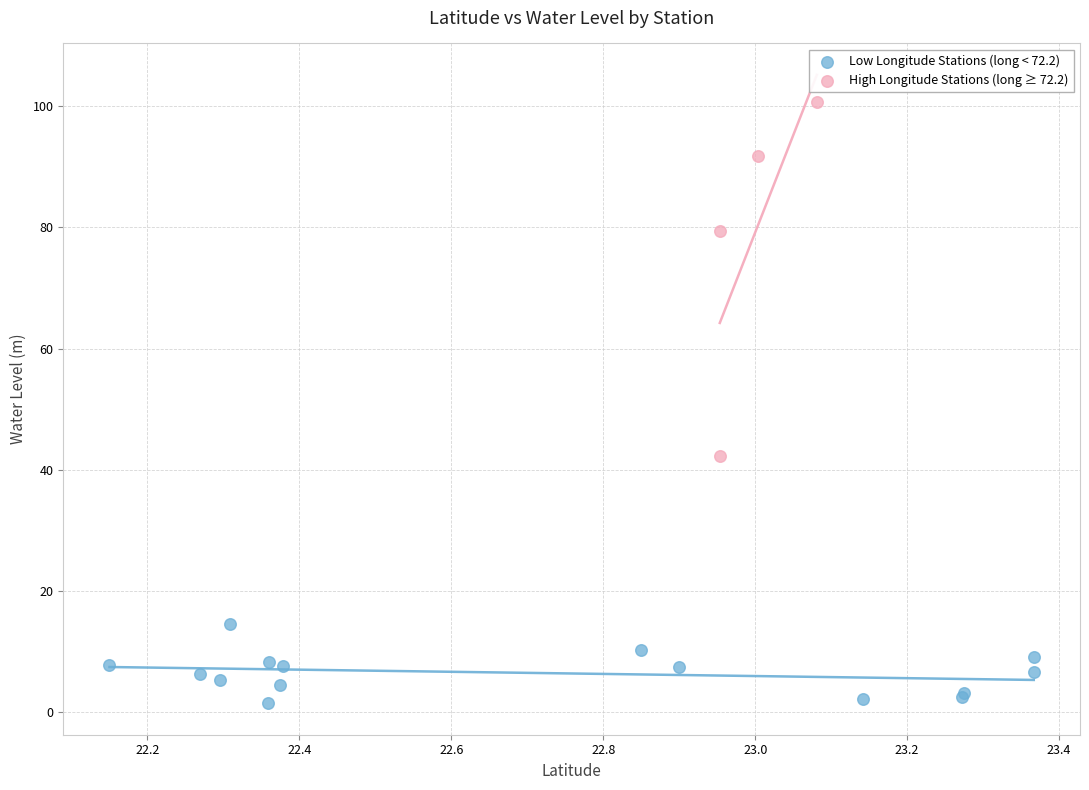

Which series has the widest spread of Y values?

High Longitude Stations (long ≥ 72.2)